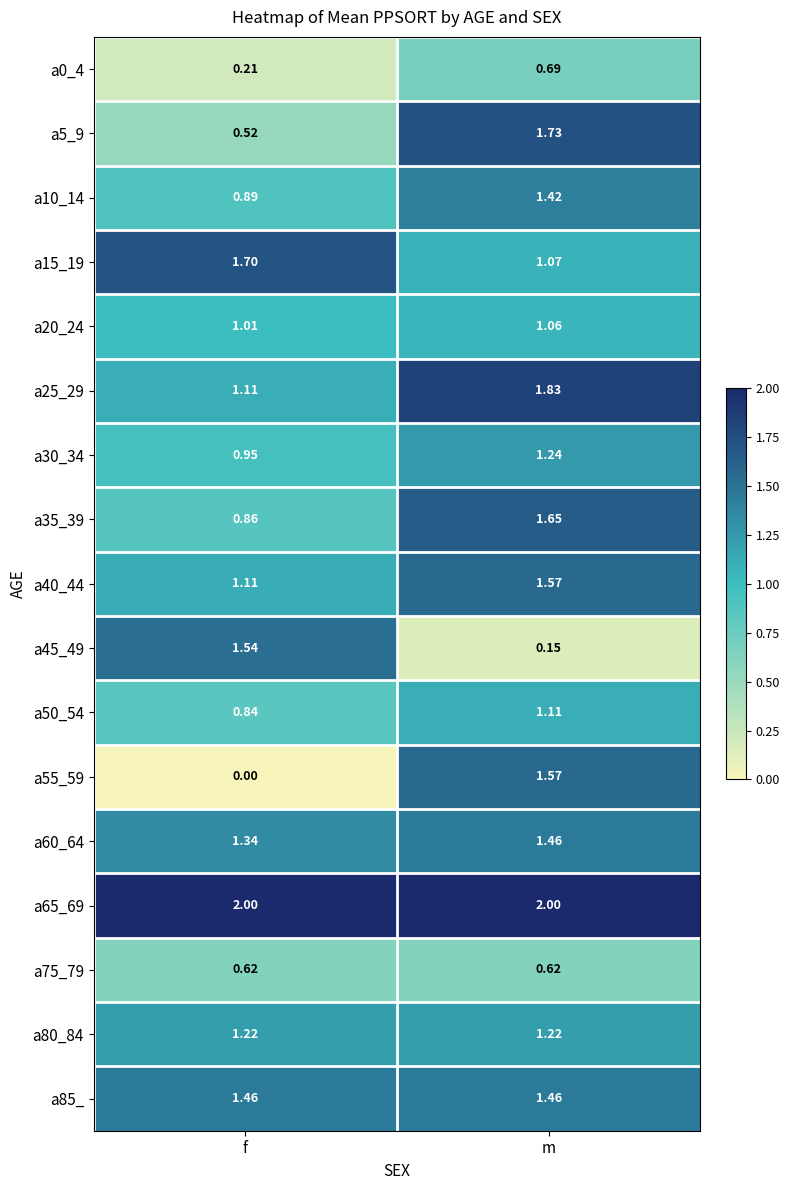

At which category does the chart reach its minimum across all series?

f